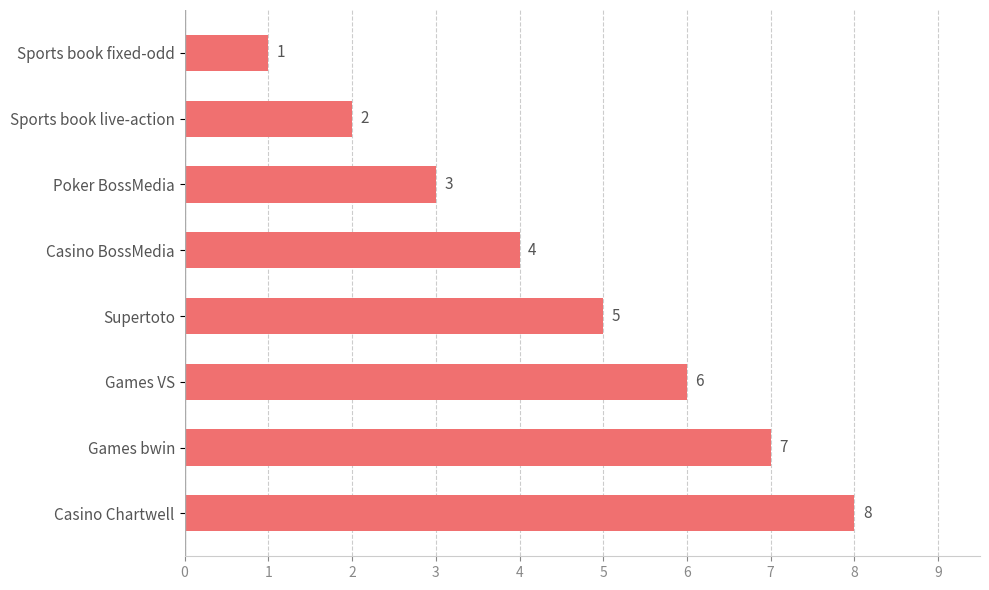

List the labels in order of value, smallest first.

Sports book fixed-odd, Sports book live-action, Poker BossMedia, Casino BossMedia, Supertoto, Games VS, Games bwin, Casino Chartwell